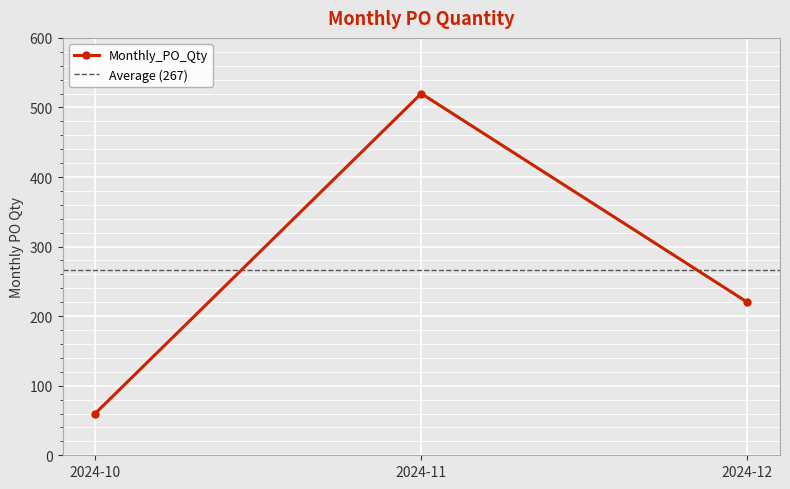

What is the ratio of the value at 2024-11 to the value at 2024-10?

8.7